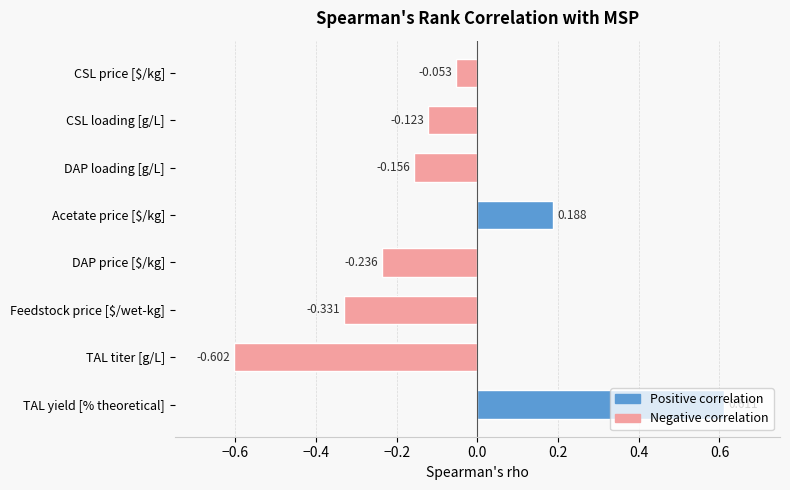

What is the difference between the second highest and second lowest values?

0.5